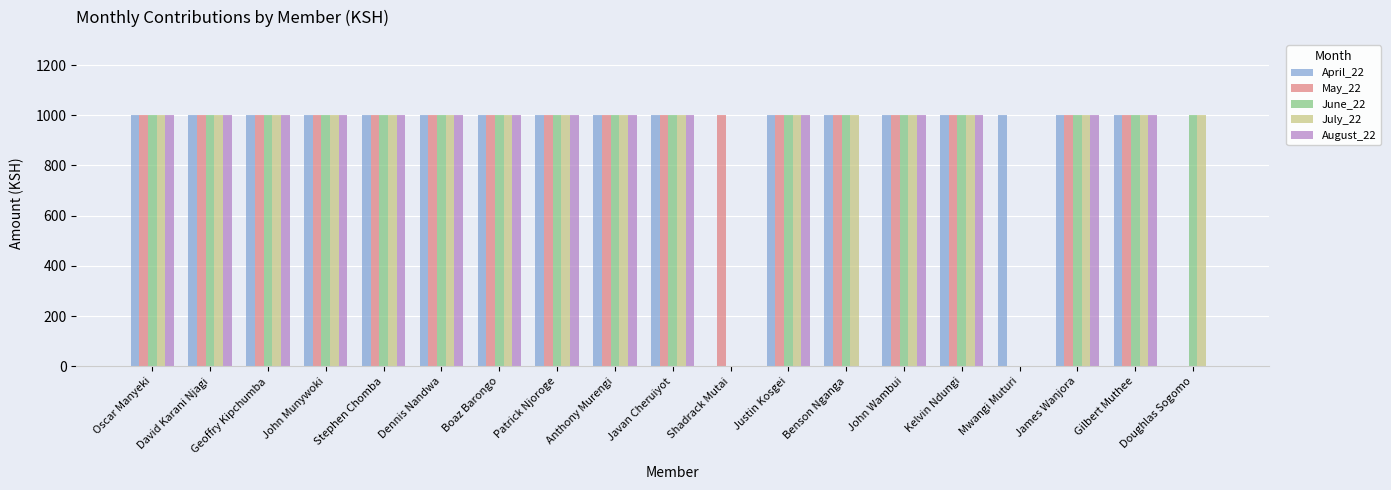

Does the chart contain stacked bars?

No